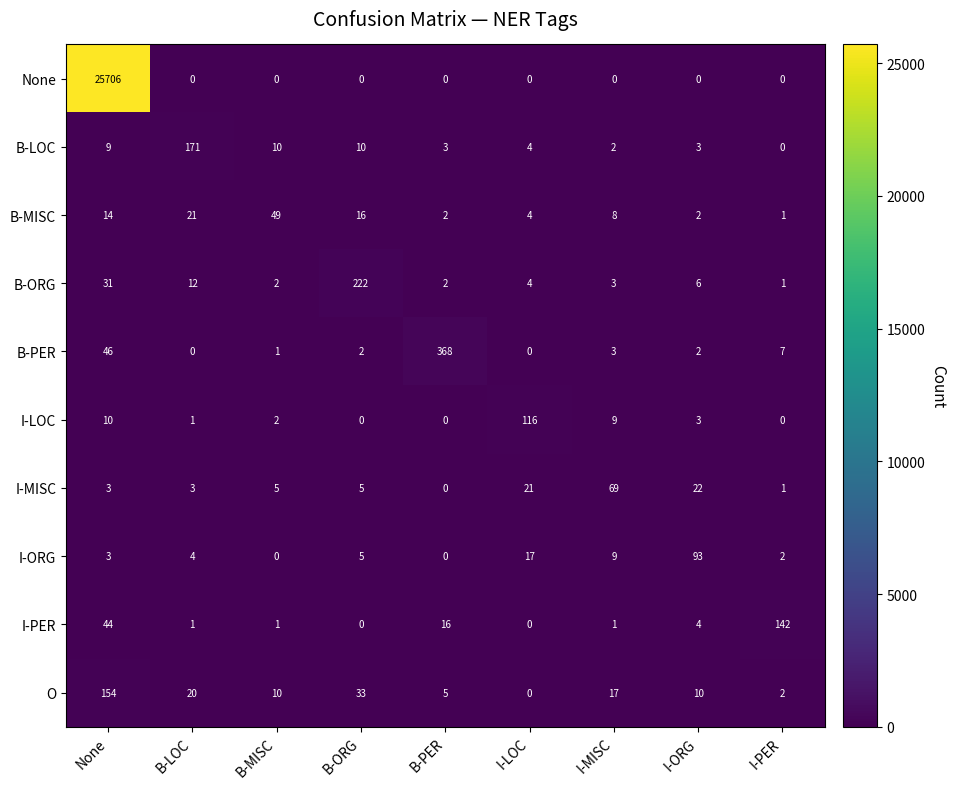

Which series has the largest total across all categories?

None